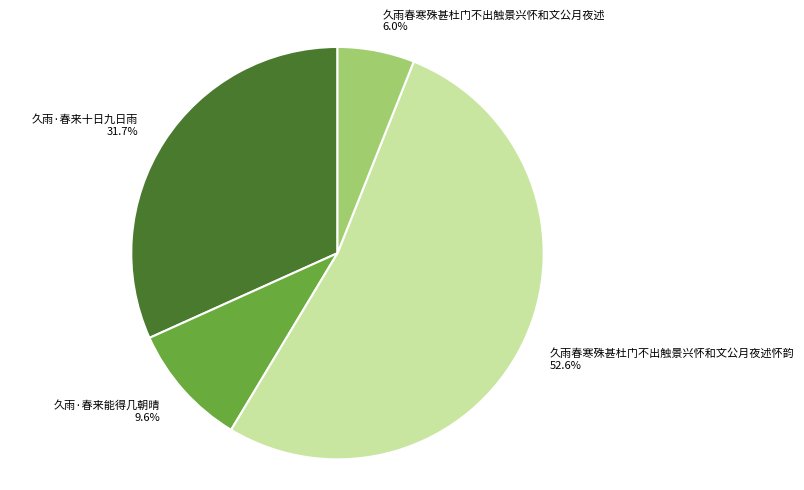

To the nearest percent, what percentage of the pie is 久雨春寒殊甚杜门不出触景兴怀和文公月夜述怀韵?

53%